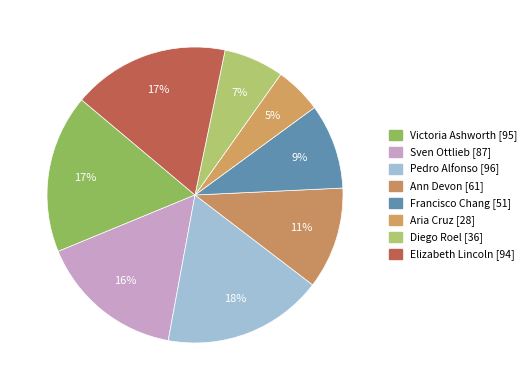

To the nearest percent, what is the average slice percentage?

12%